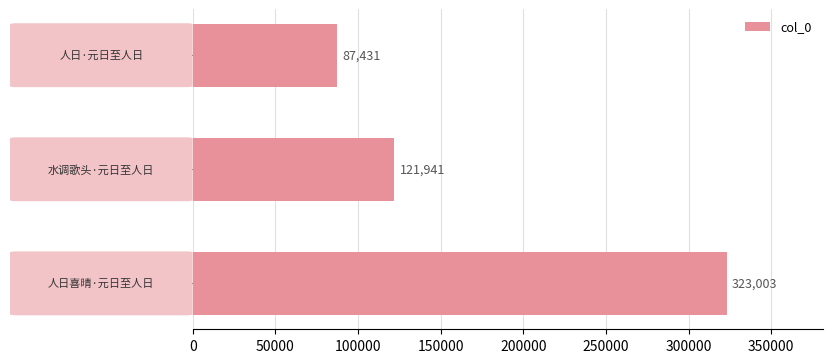

Reading top to bottom, list all the values displayed in this chart.

87431	121941	323003